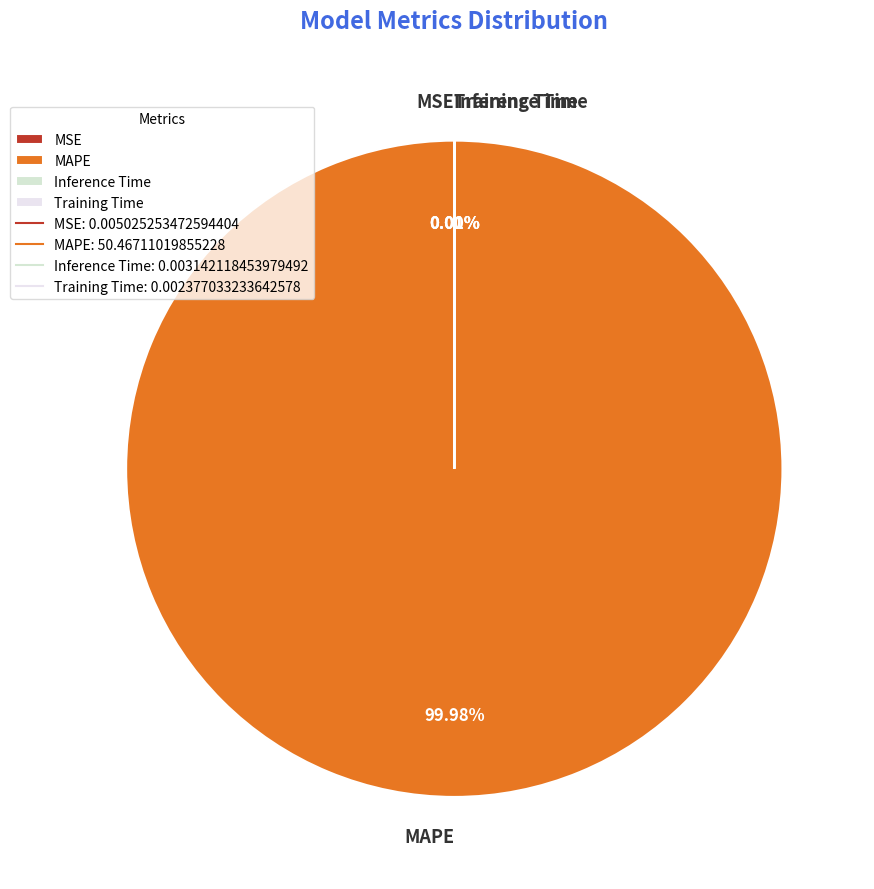

Which slice is the largest?

MAPE